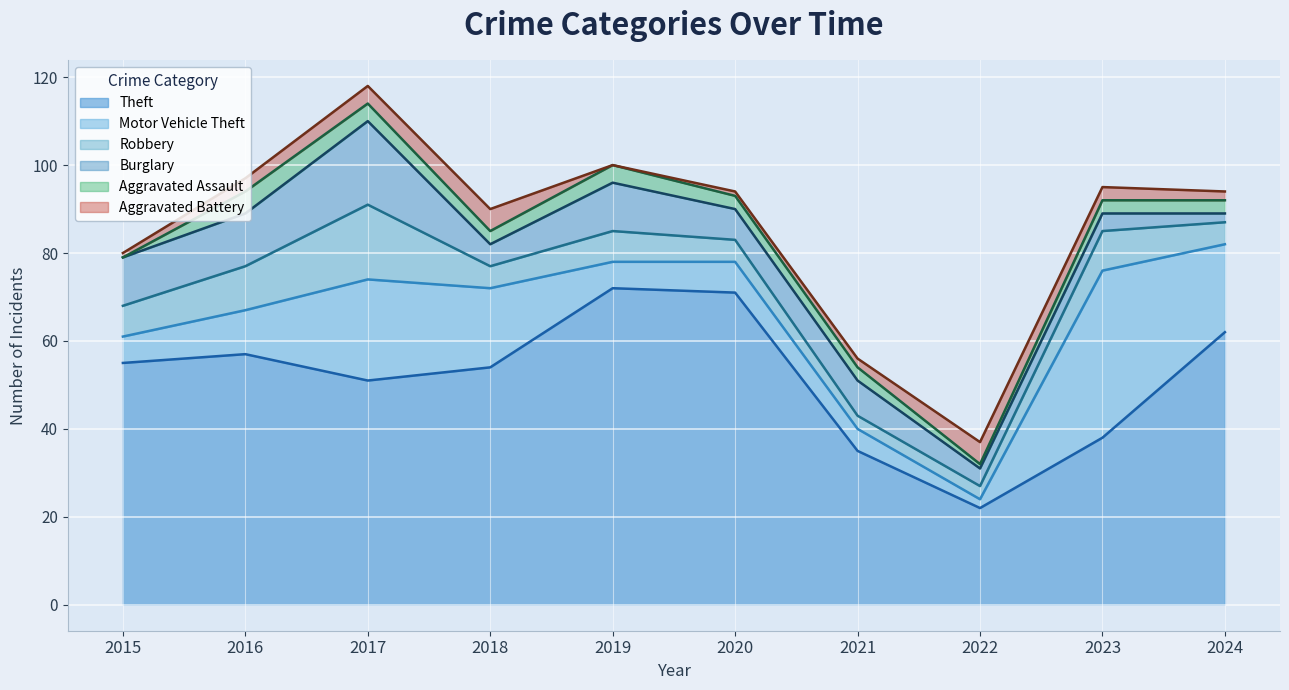

What are all the series names shown in the legend?

Theft, Motor Vehicle Theft, Robbery, Burglary, Aggravated Assault, Aggravated Battery